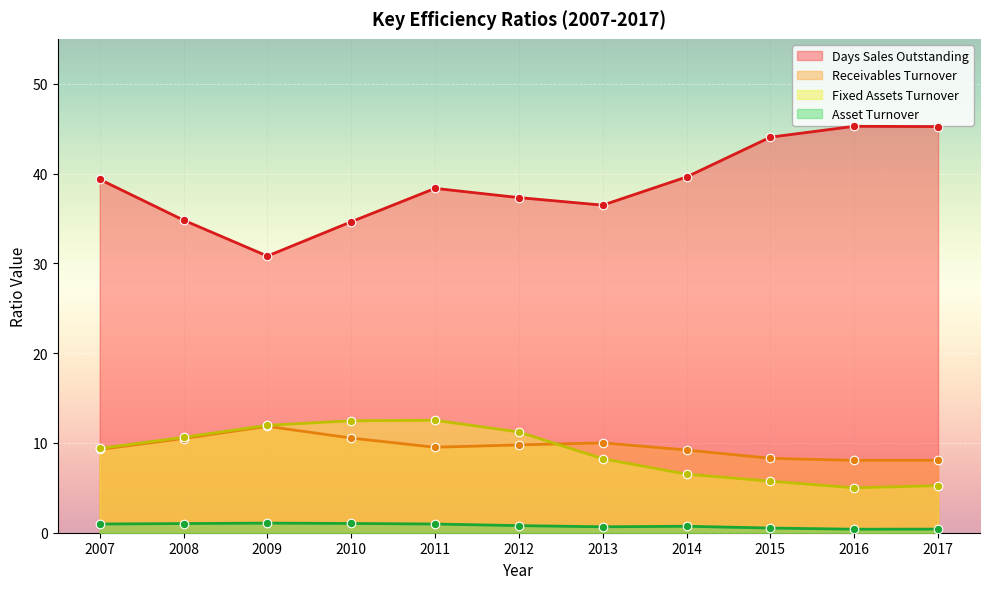

Which series contains the lowest Y value?

Asset Turnover